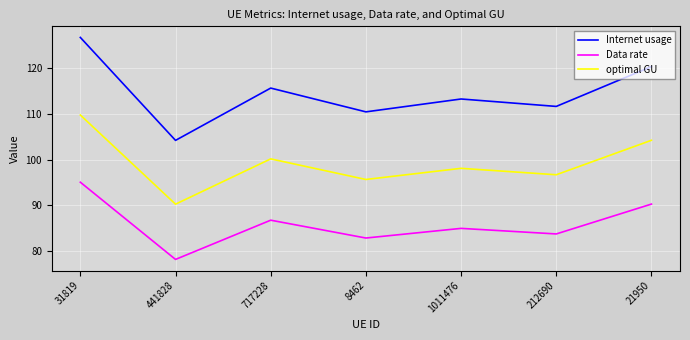

The value of Data rate at 8462 is 21.8. True or false?

False